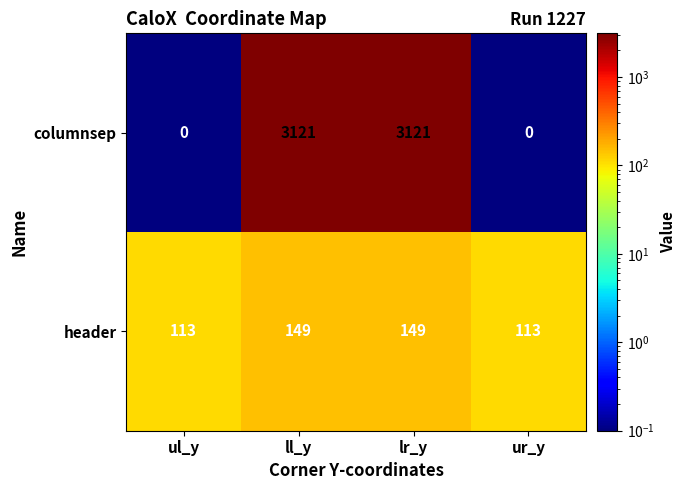

The value of header at ur_y is 74. True or false?

False